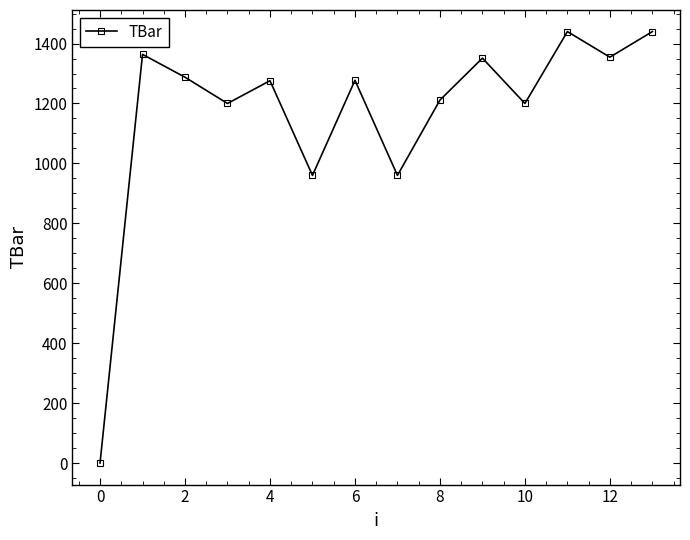

How many interior local valleys (lower than both neighbors) does the data have?

5